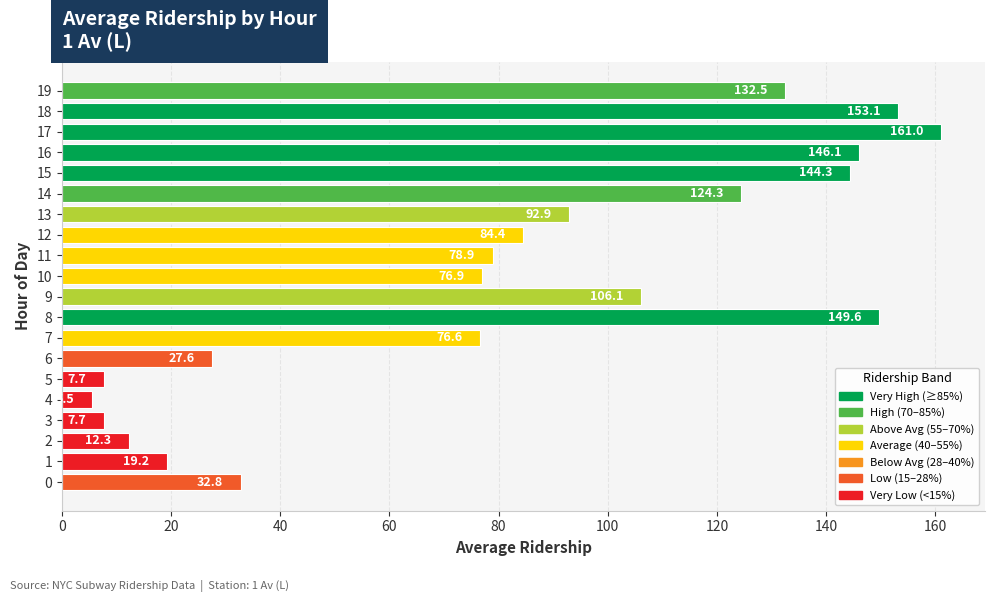

What is the change in value from 4 to 13?

+87.4